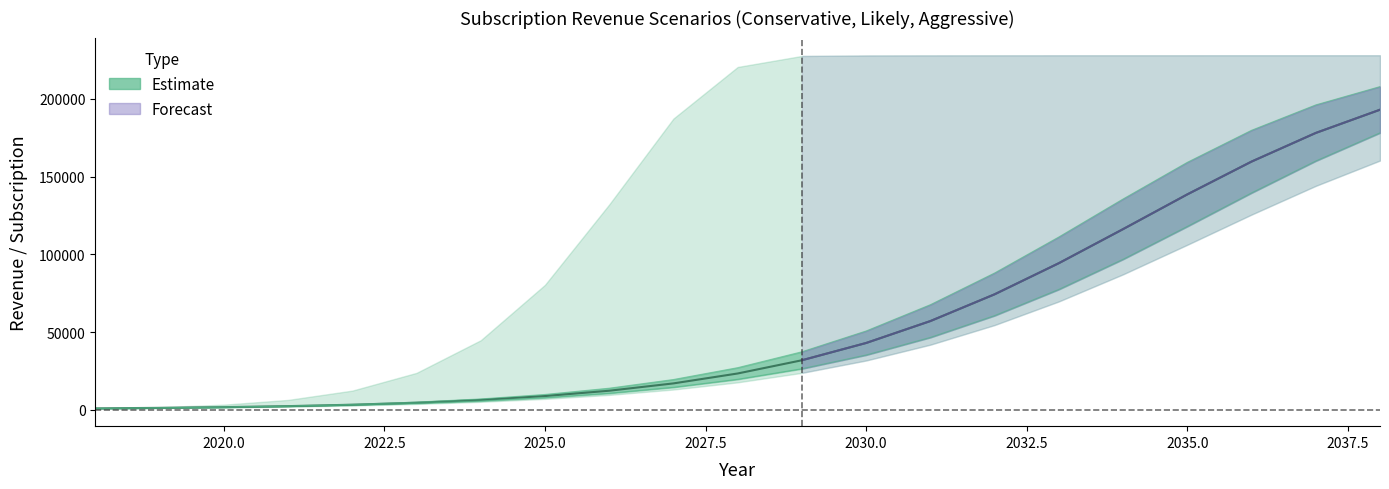

The value of Likely at 2023 is 4934.4. True or false?

True